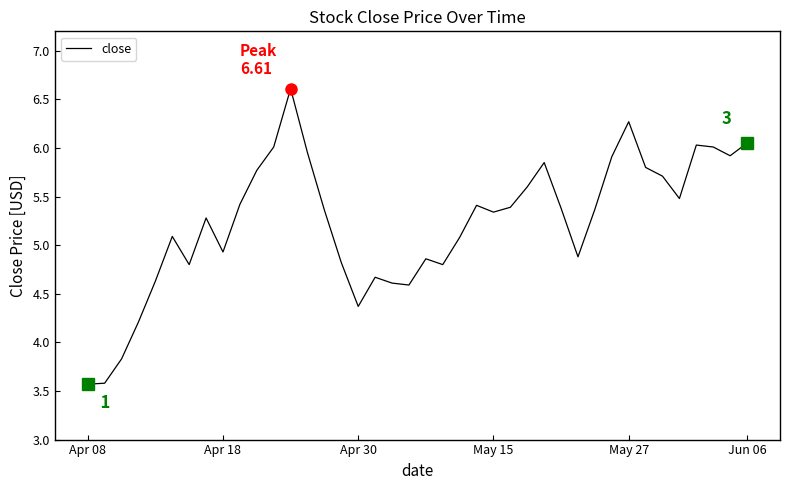

What is the minimum value shown in the chart?

3.6